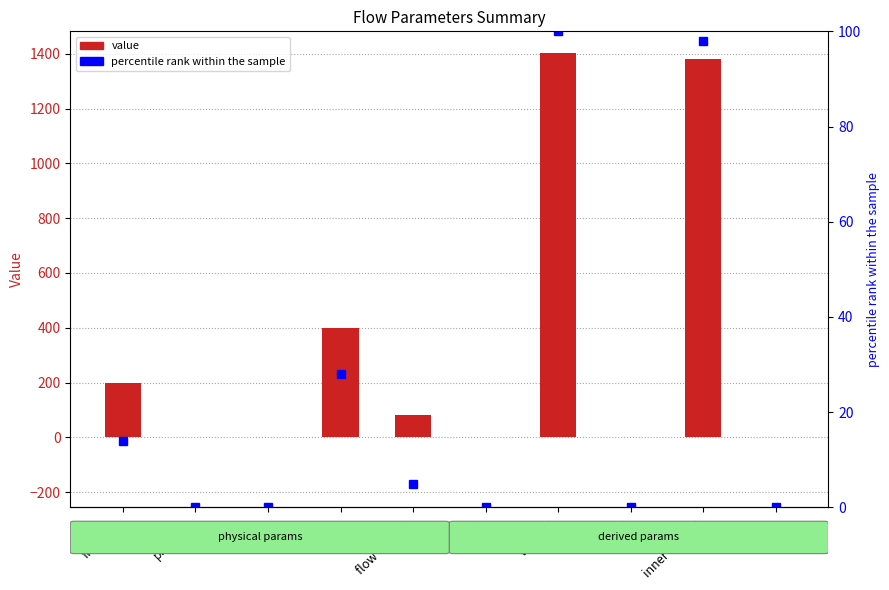

Which series has the largest range (max minus min)?

value